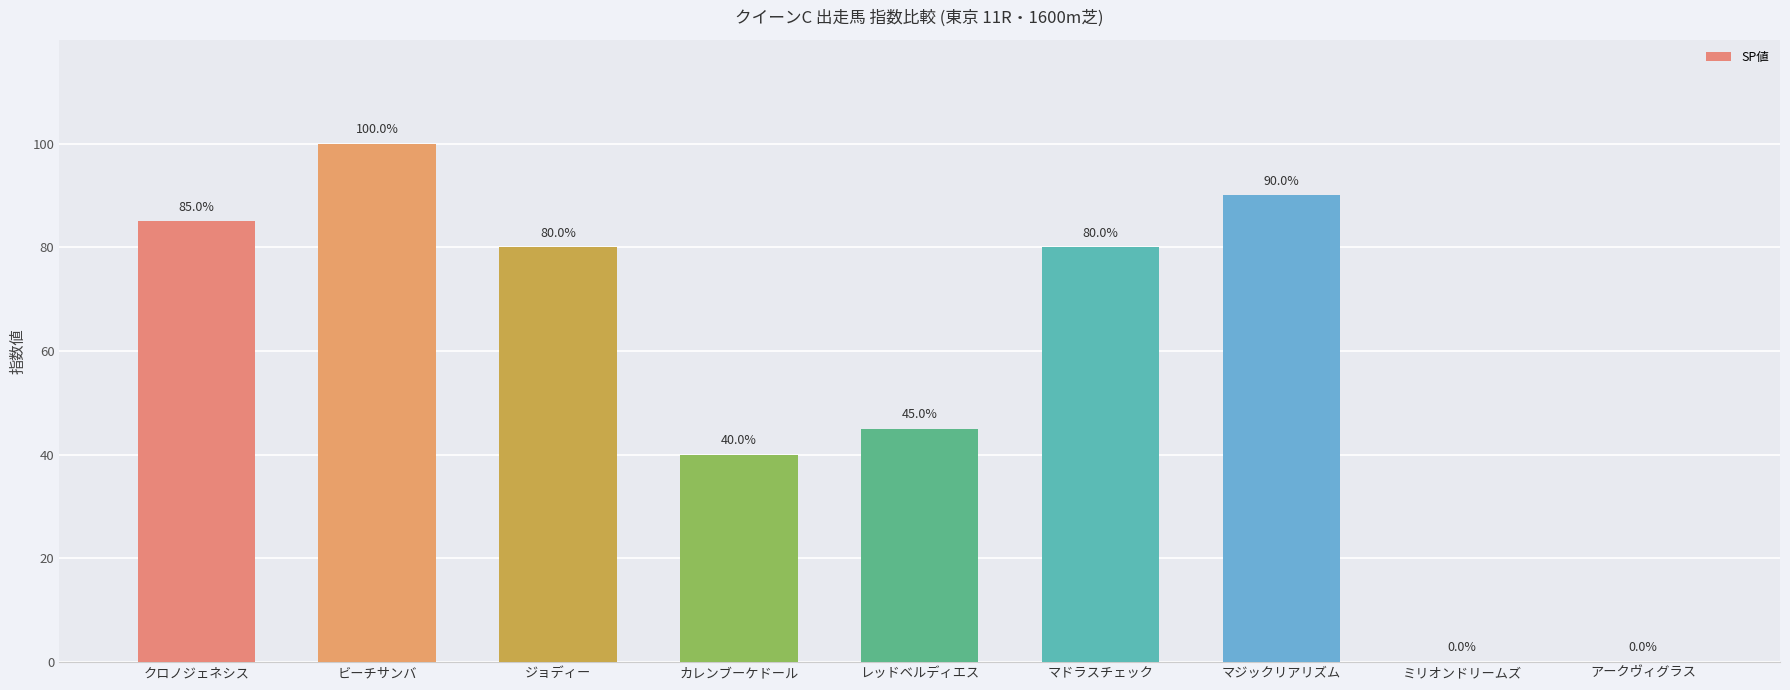

What is the sum of the values at ビーチサンバ and カレンブーケドール?

140